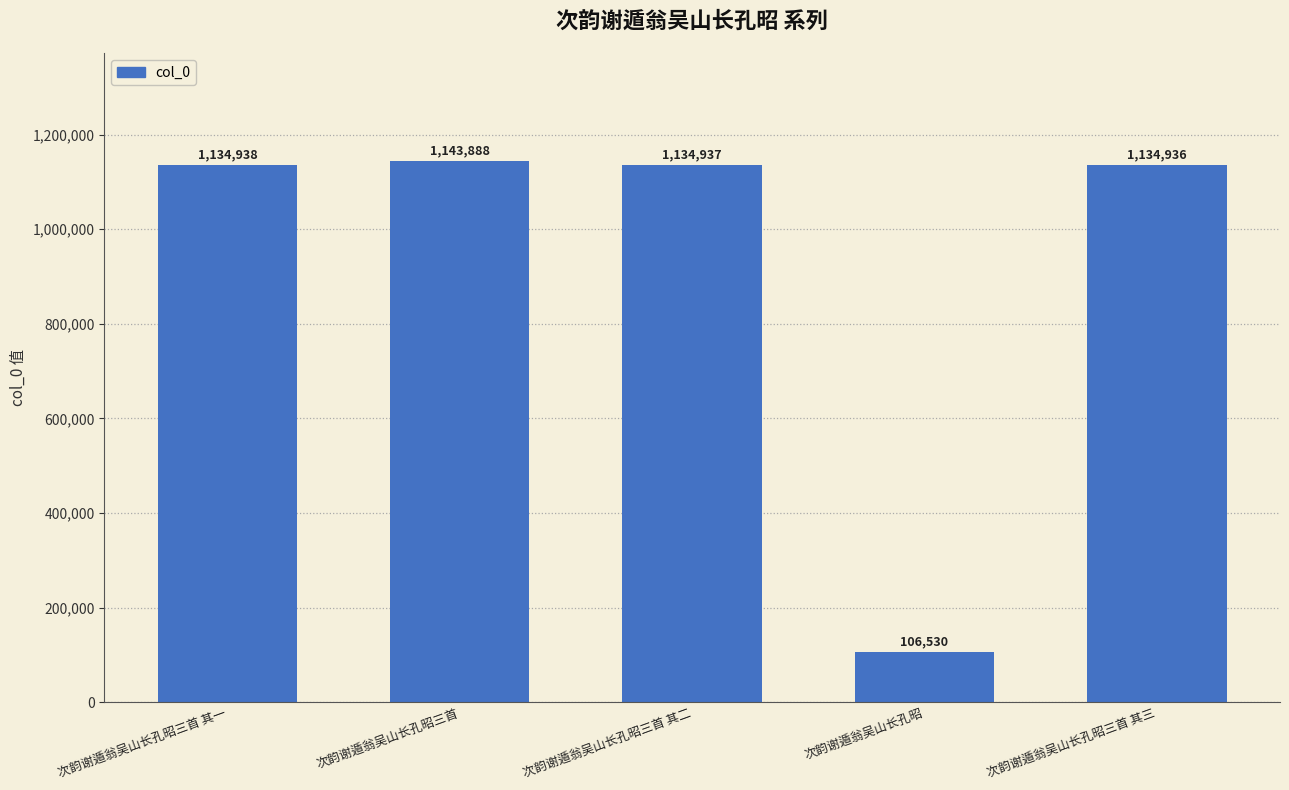

What position from the left is 次韵谢遁翁吴山长孔昭三首 其三?

5